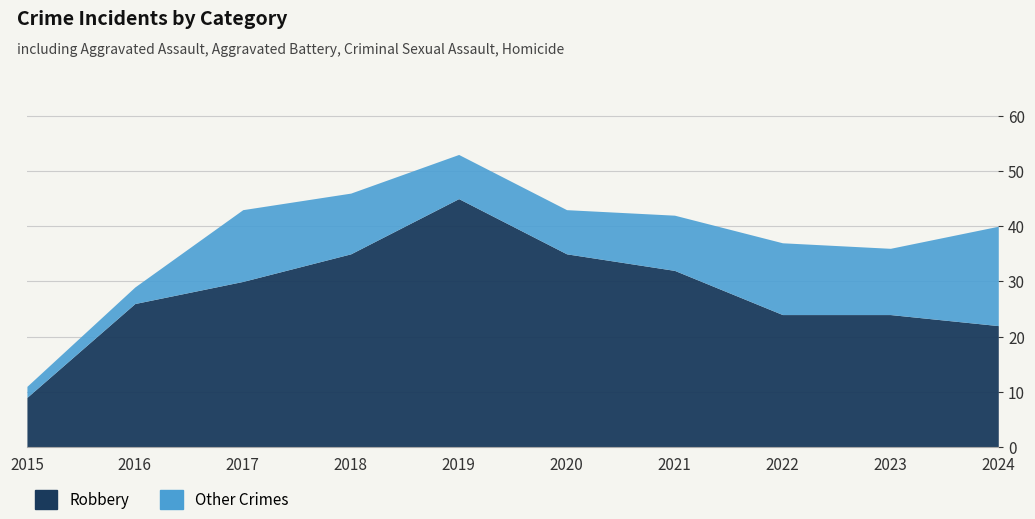

Which has a higher value, 2023 or 2020?

2020